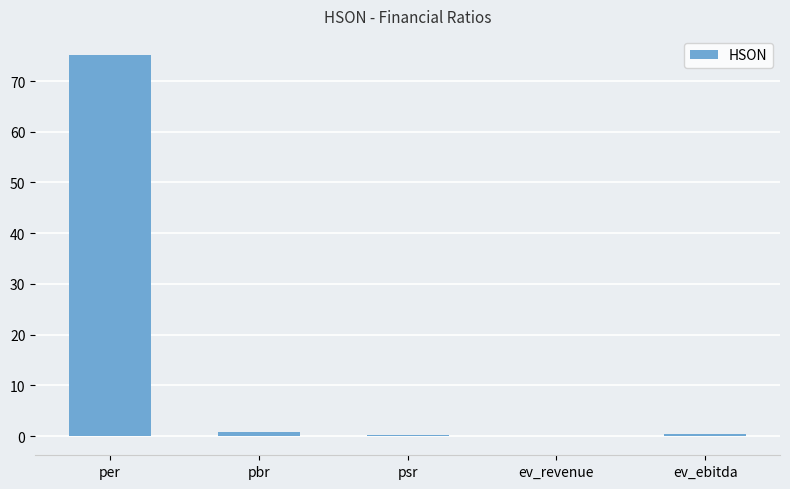

Where does the data first go above 0?

per